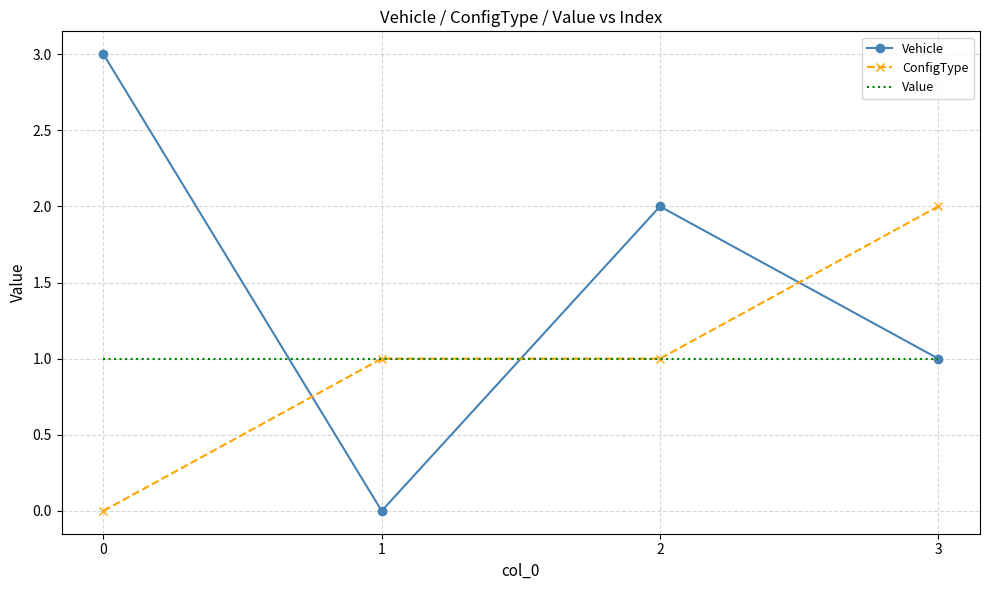

Is the value of ConfigType at 0 greater than the value of Vehicle at 0?

No